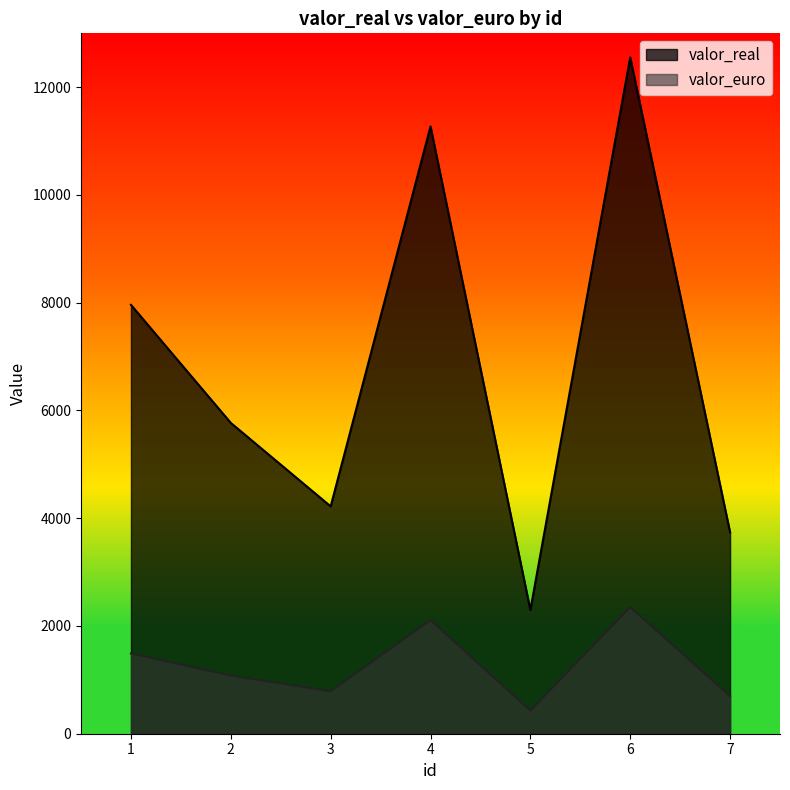

How many lines are shown in the chart?

2